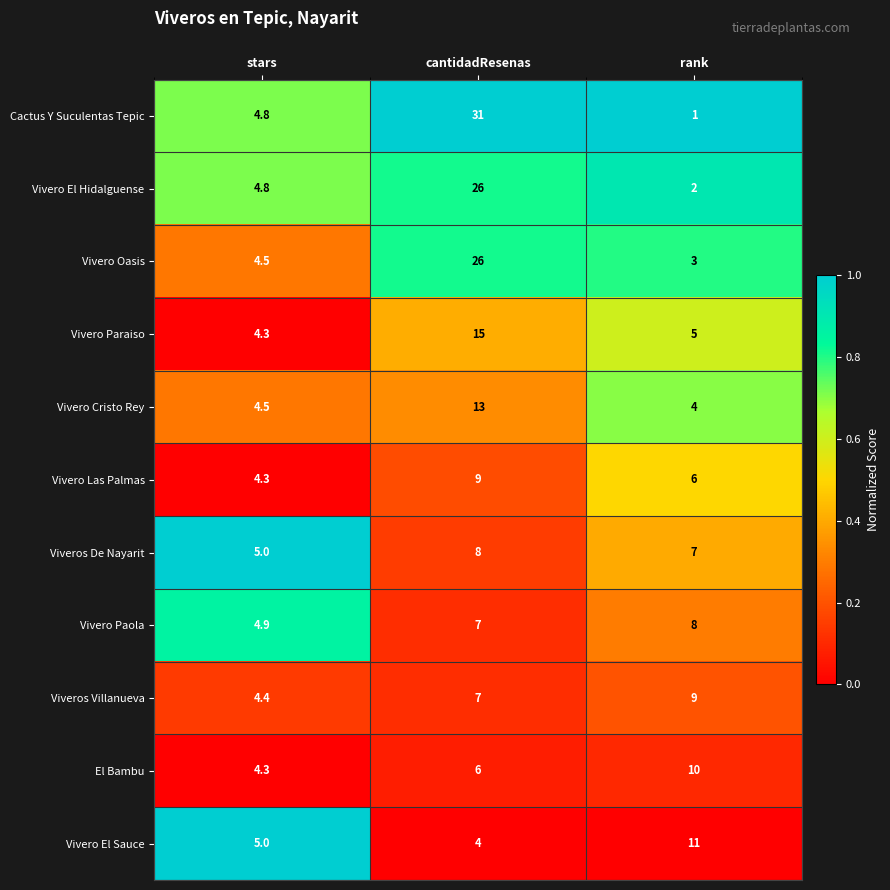

True or false: El Bambu has a value of 4.3 at stars.

True